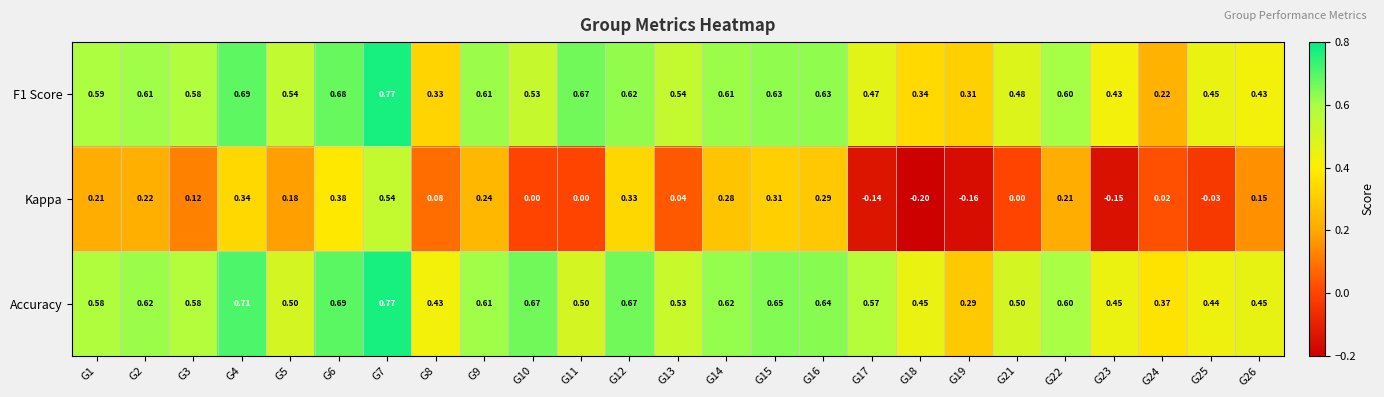

Which series has the largest total across all categories?

Accuracy